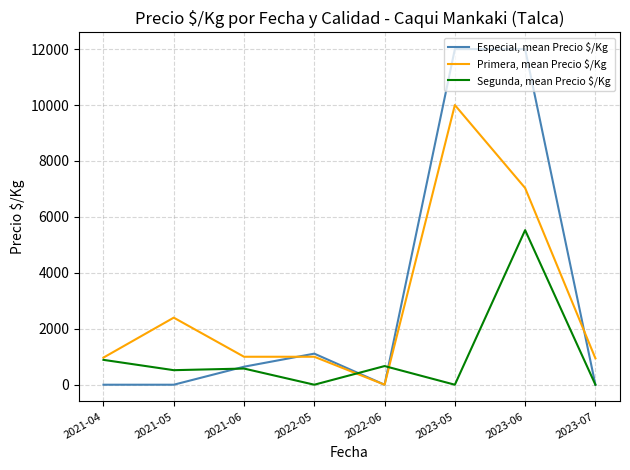

Which series ends up on top after the final intersection of Especial, mean Precio $/Kg and Primera, mean Precio $/Kg?

Primera, mean Precio $/Kg